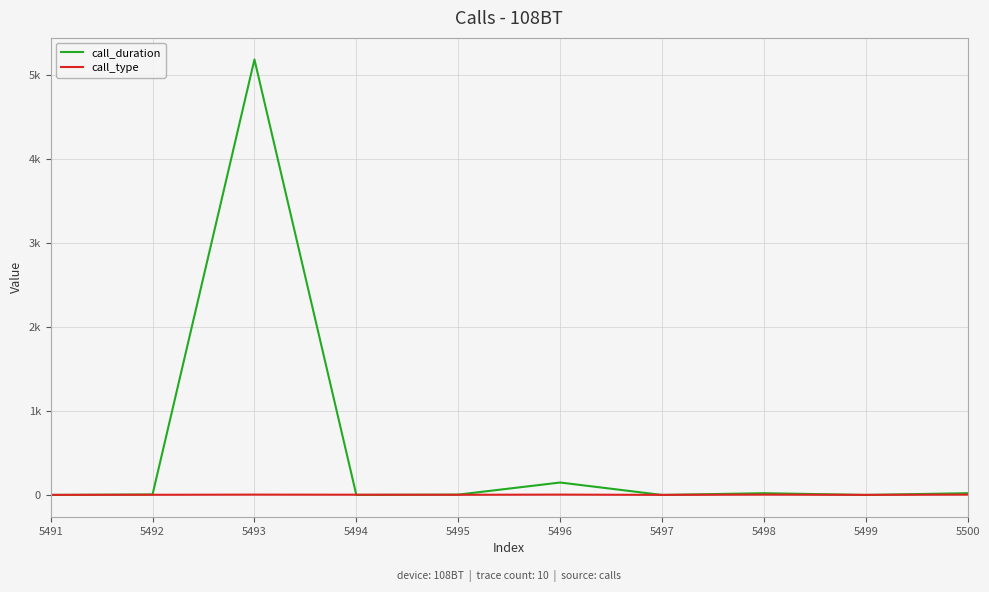

Does the chart display data point markers on the line(s)?

No